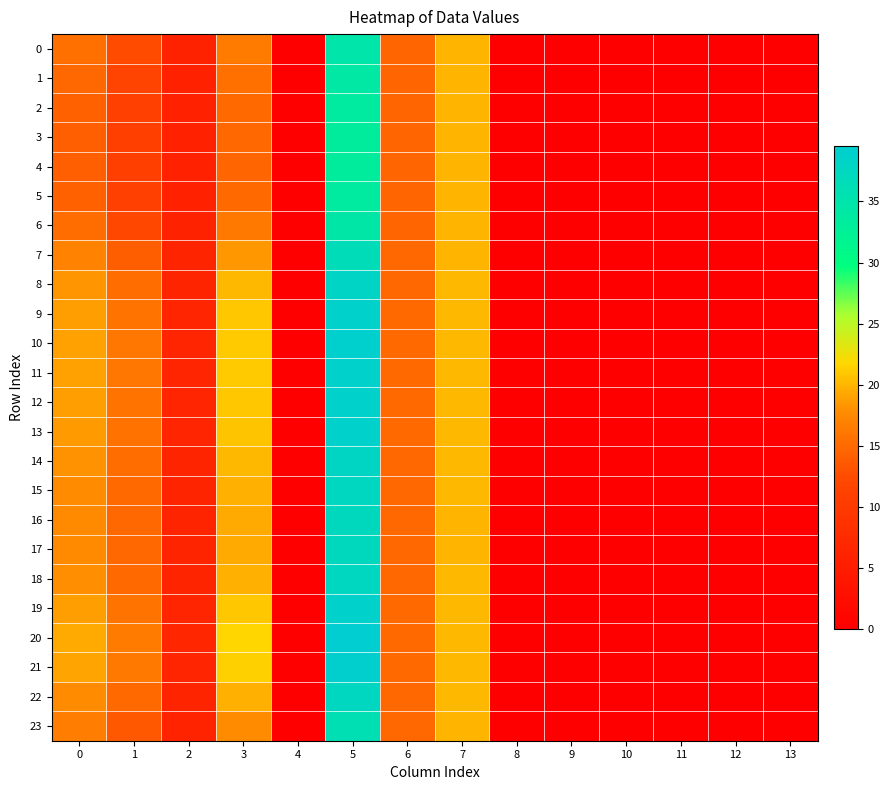

At how many categories does at least one series exceed 11?

6